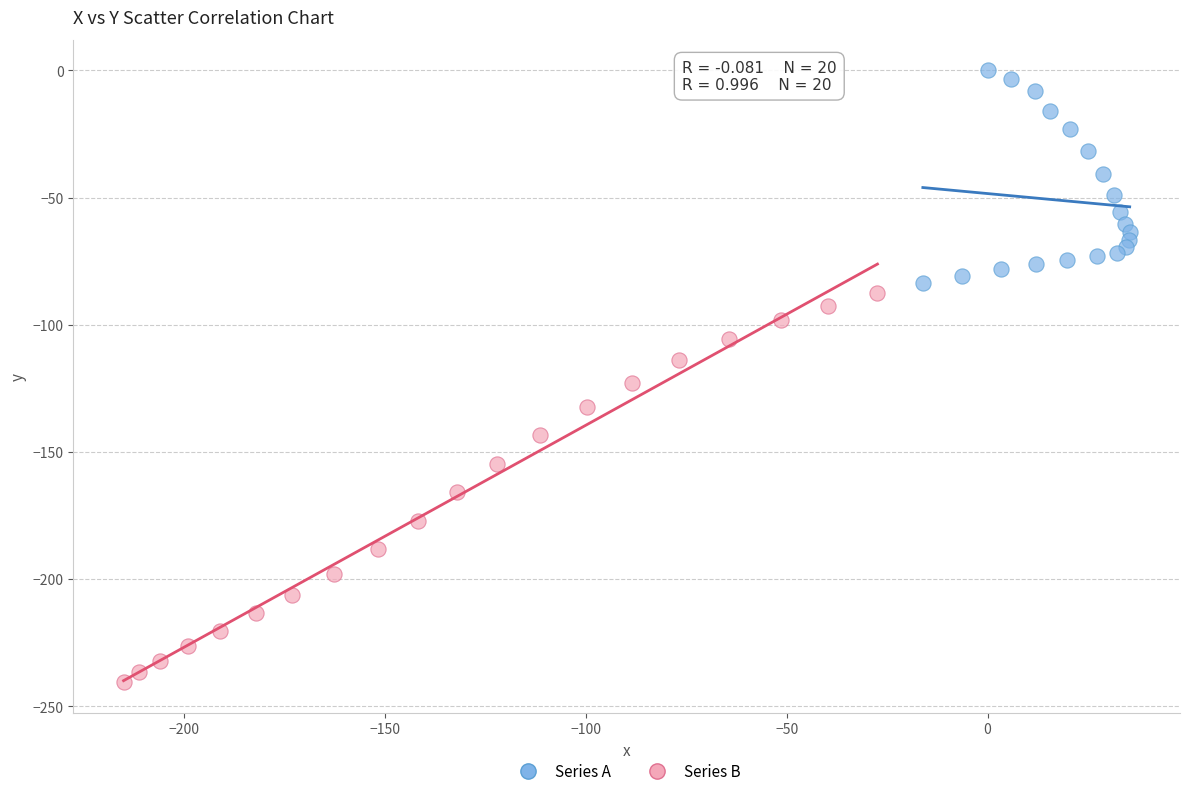

Which series reaches the minimum Y coordinate?

Series B